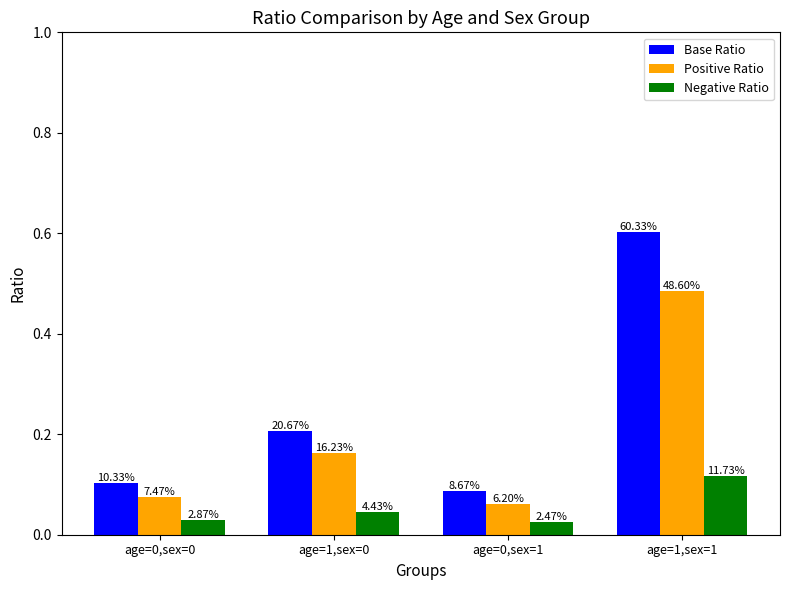

The value of Negative Ratio at age=1,sex=1 is 0.1. True or false?

True